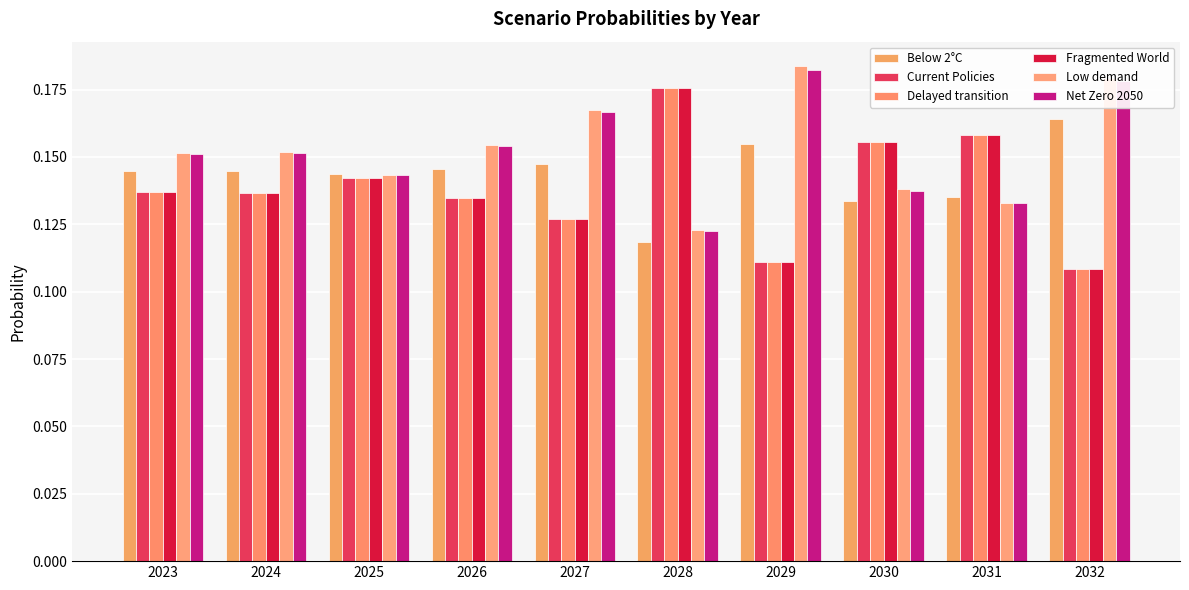

What is the value of the Below 2°C bar at the 4th from the left?

0.1